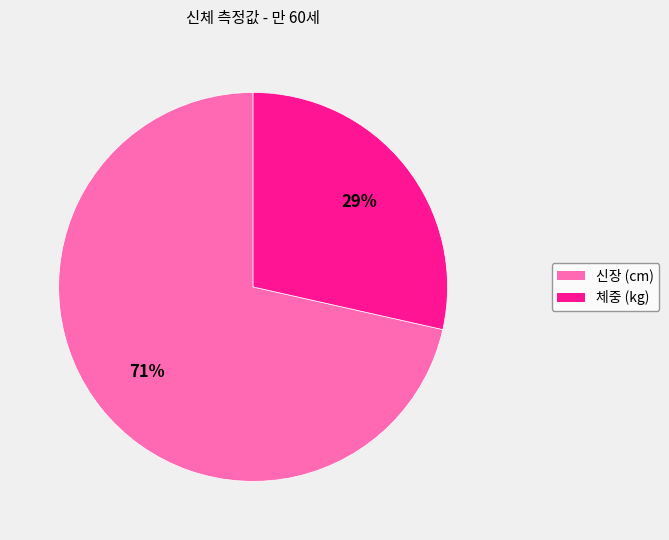

What is the ratio of the value at 체중 (kg) to the value at 신장 (cm)?

0.4